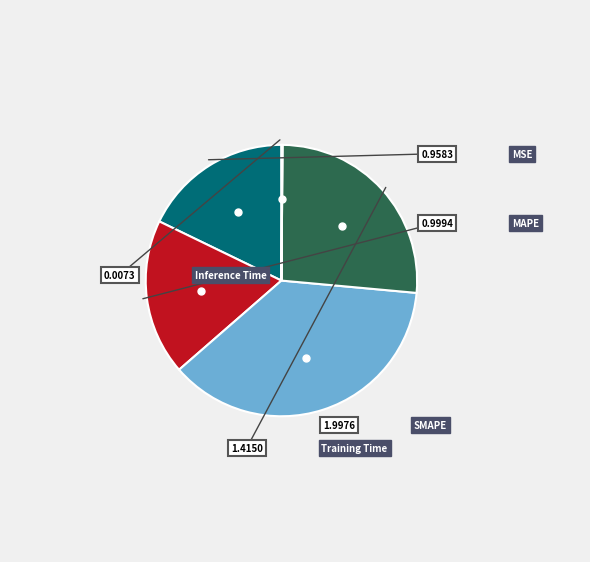

Count the number of slices in the pie.

5